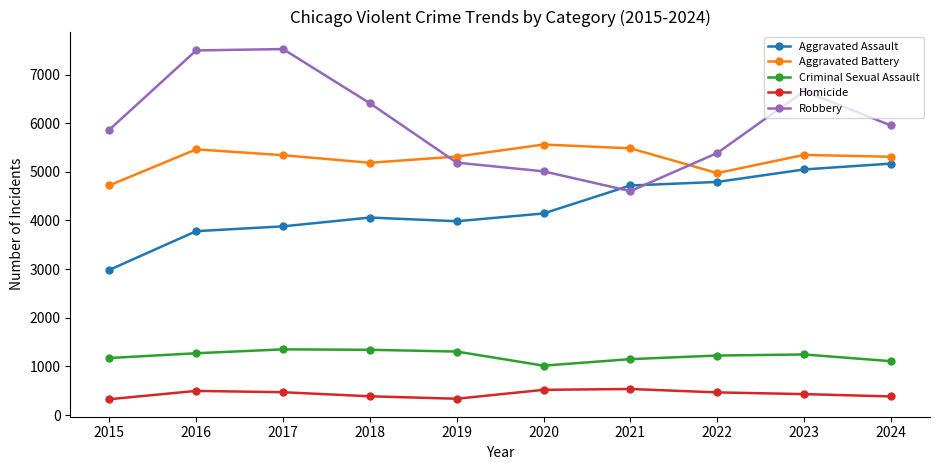

Rank the categories by Aggravated Assault value from highest to lowest.

2024, 2023, 2022, 2021, 2020, 2018, 2019, 2017, 2016, 2015